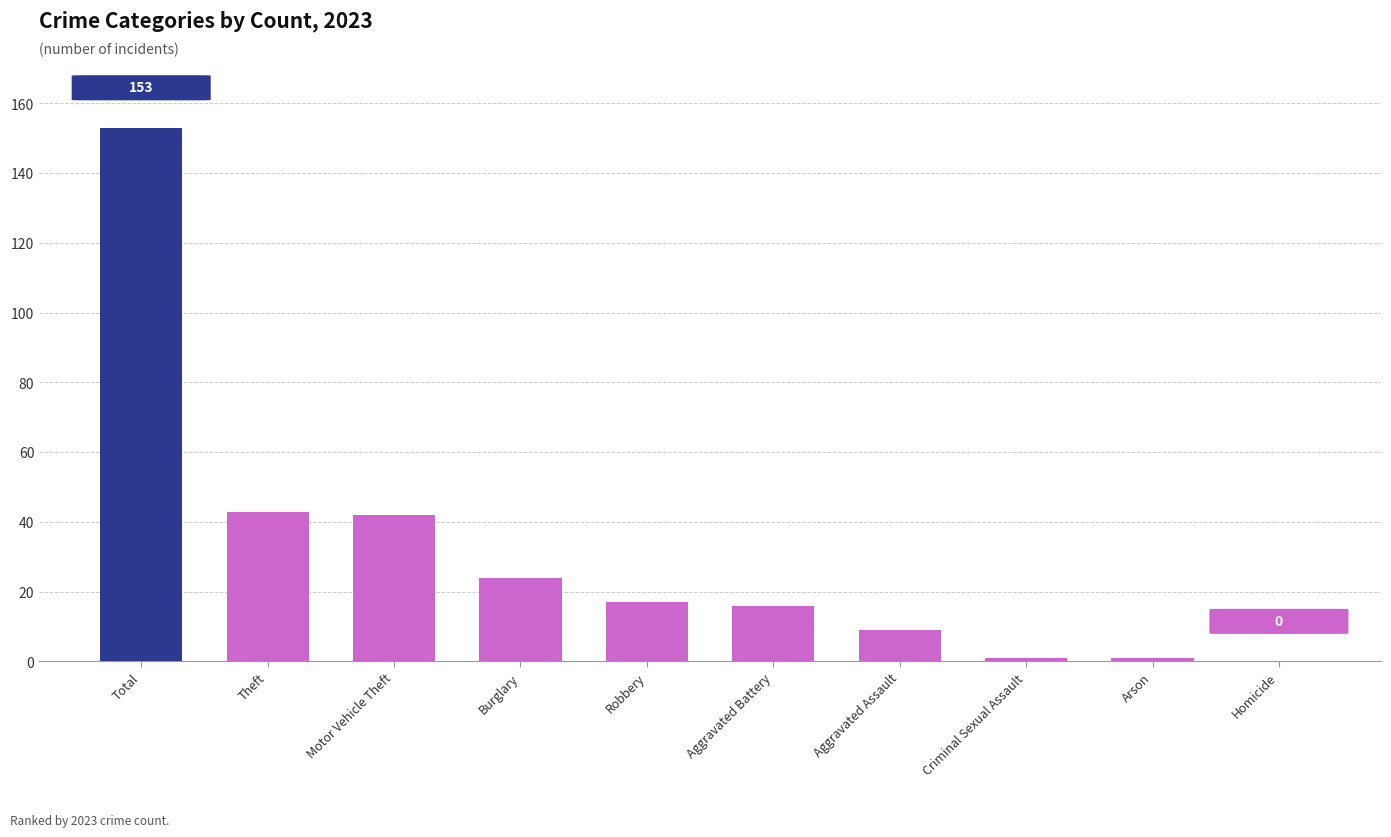

What is the difference between the values at Total and Aggravated Assault?

144